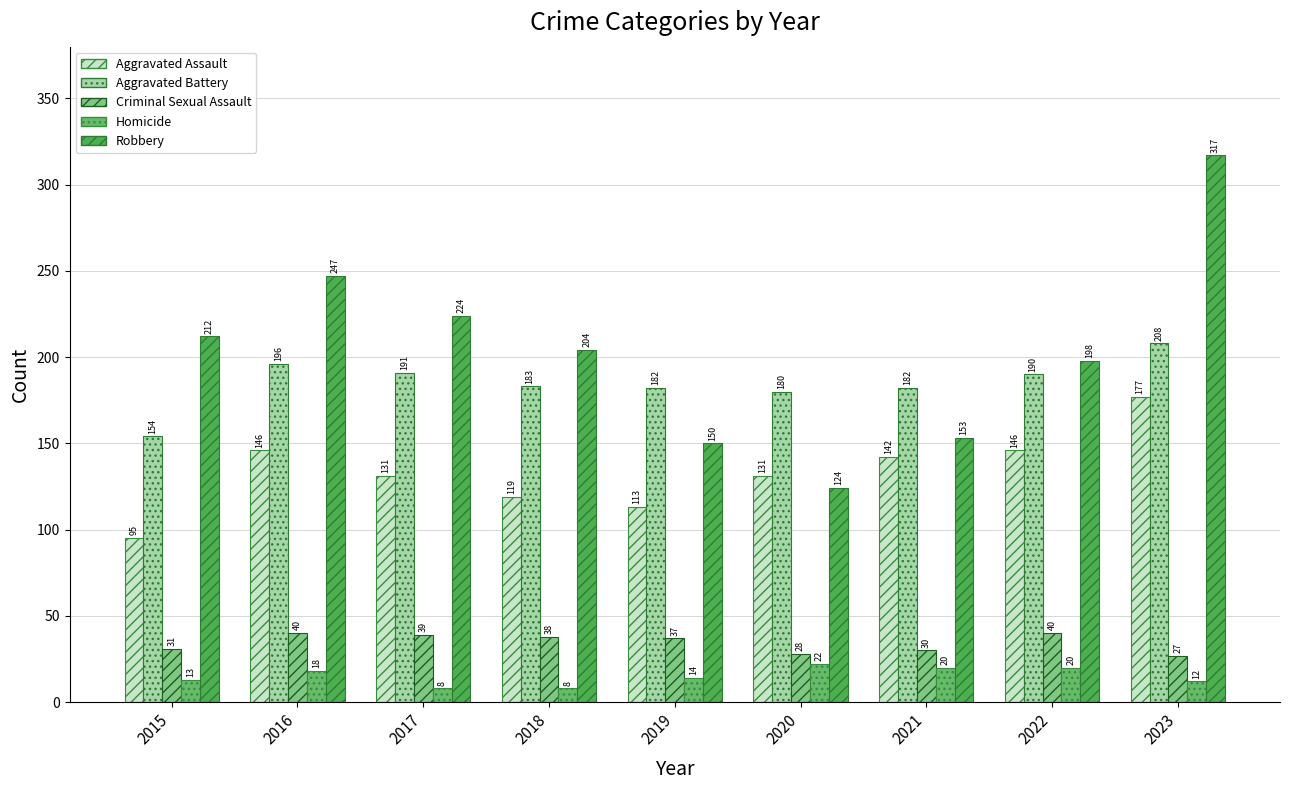

How many categories are shown in the chart?

9